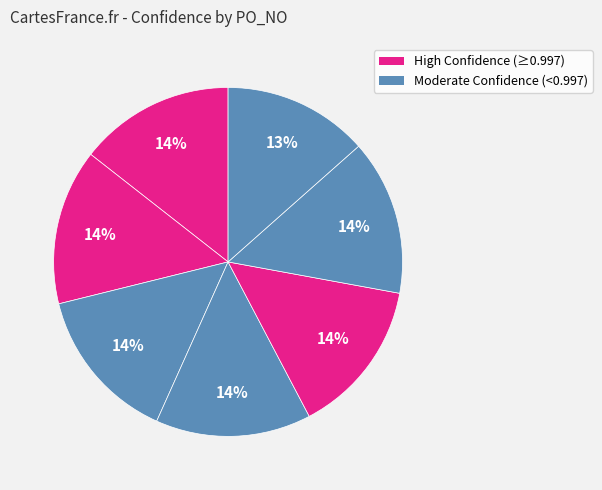

How many segments does this pie chart have?

7